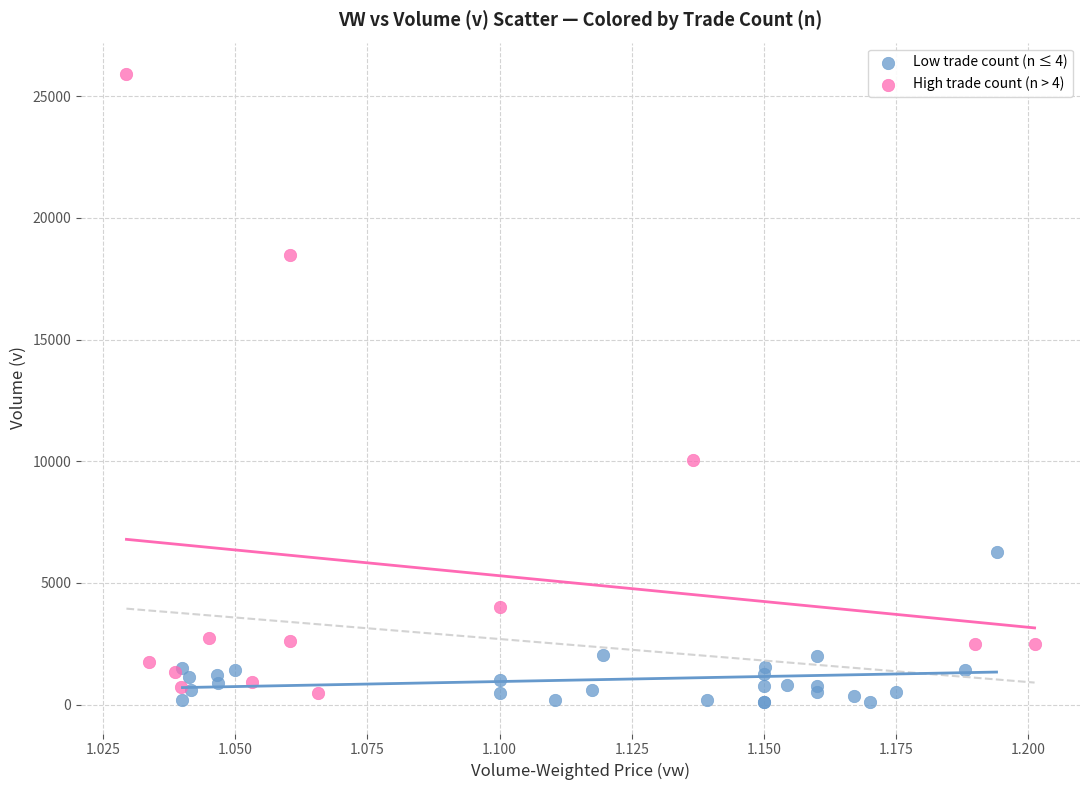

Which series has the widest spread of Y values?

High trade count (n > 4)